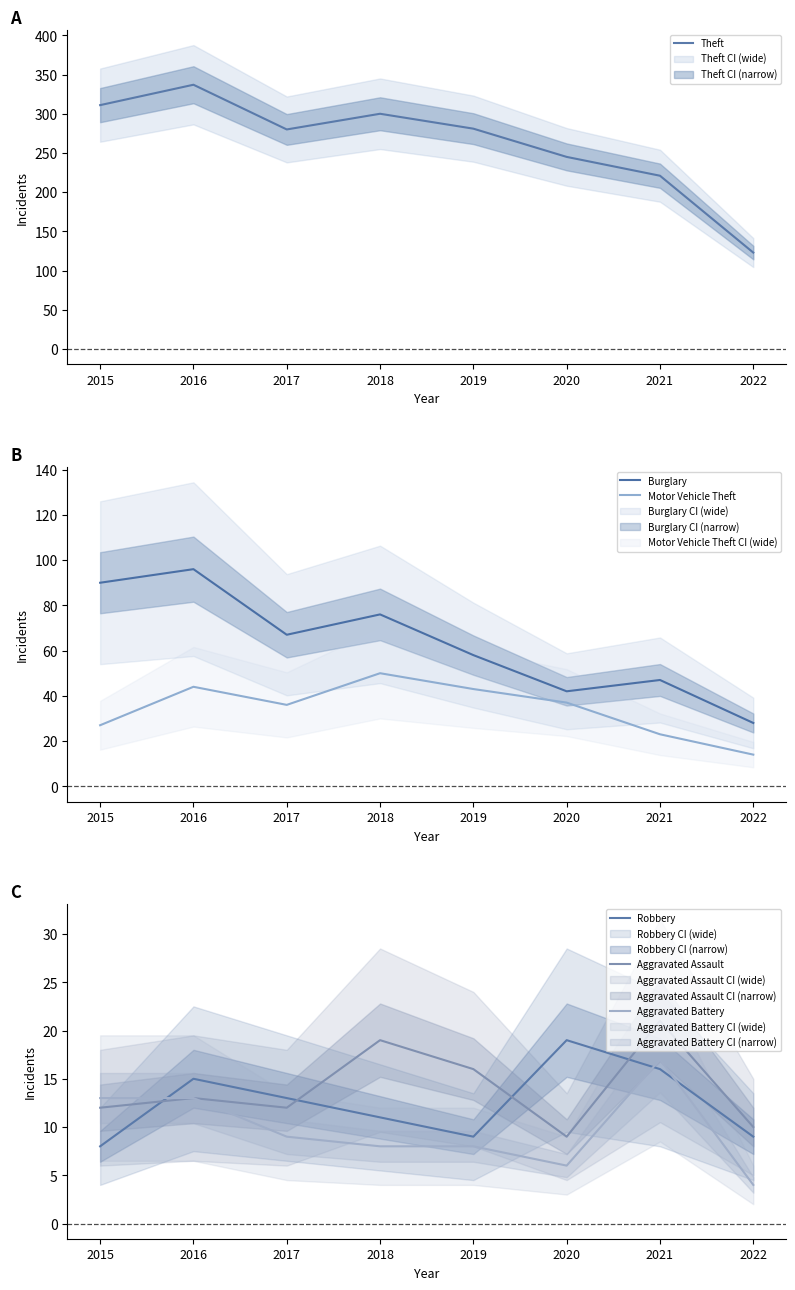

At which category is the sum across all series the highest?

2016